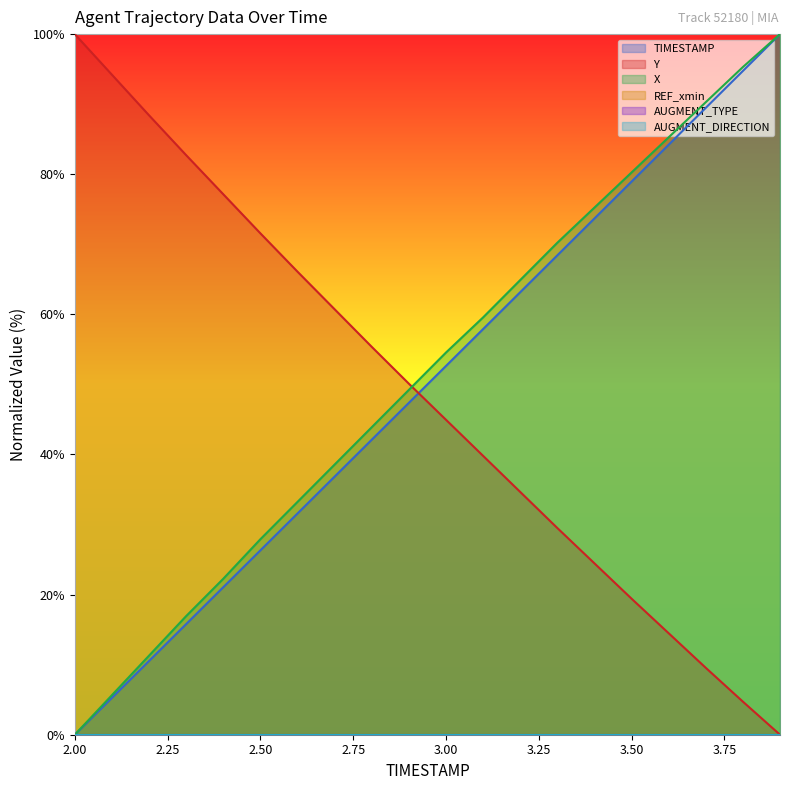

Does the chart display data point markers on the line(s)?

No